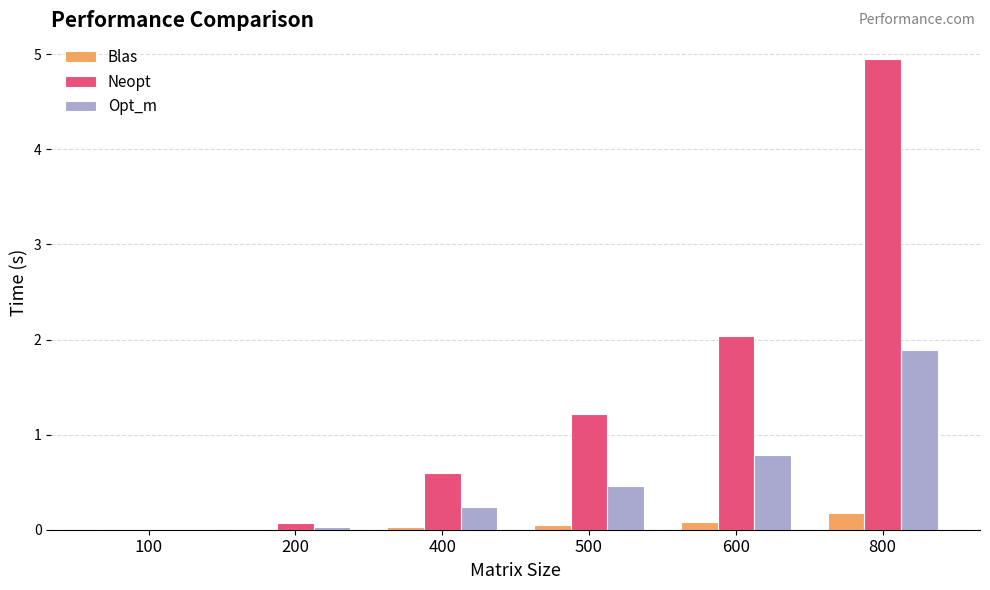

What is the maximum value shown in the chart?

5.0